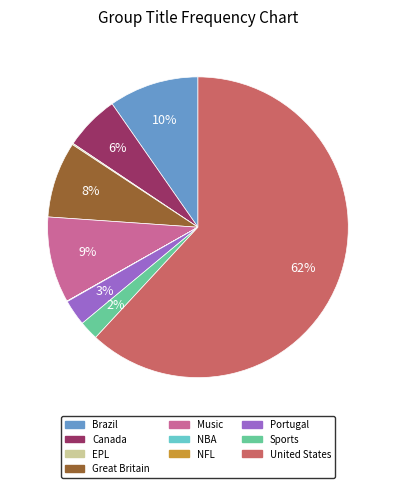

Combined, do Music and Canada account for over 50%?

No